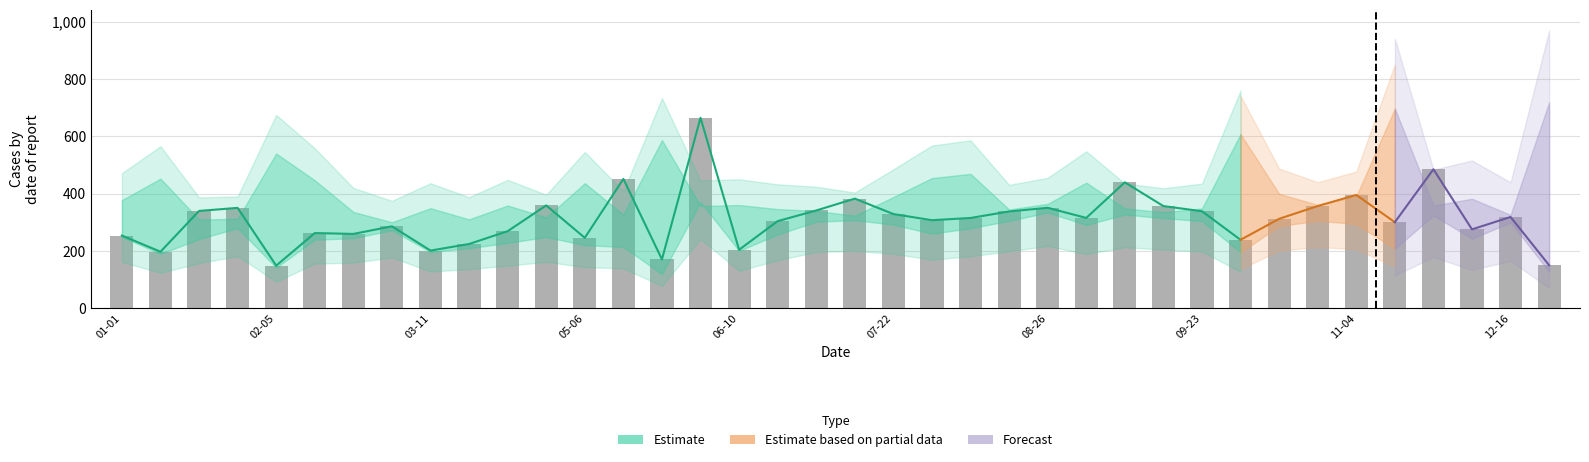

What is the total value across all series at 2024-07-08?

1738.8